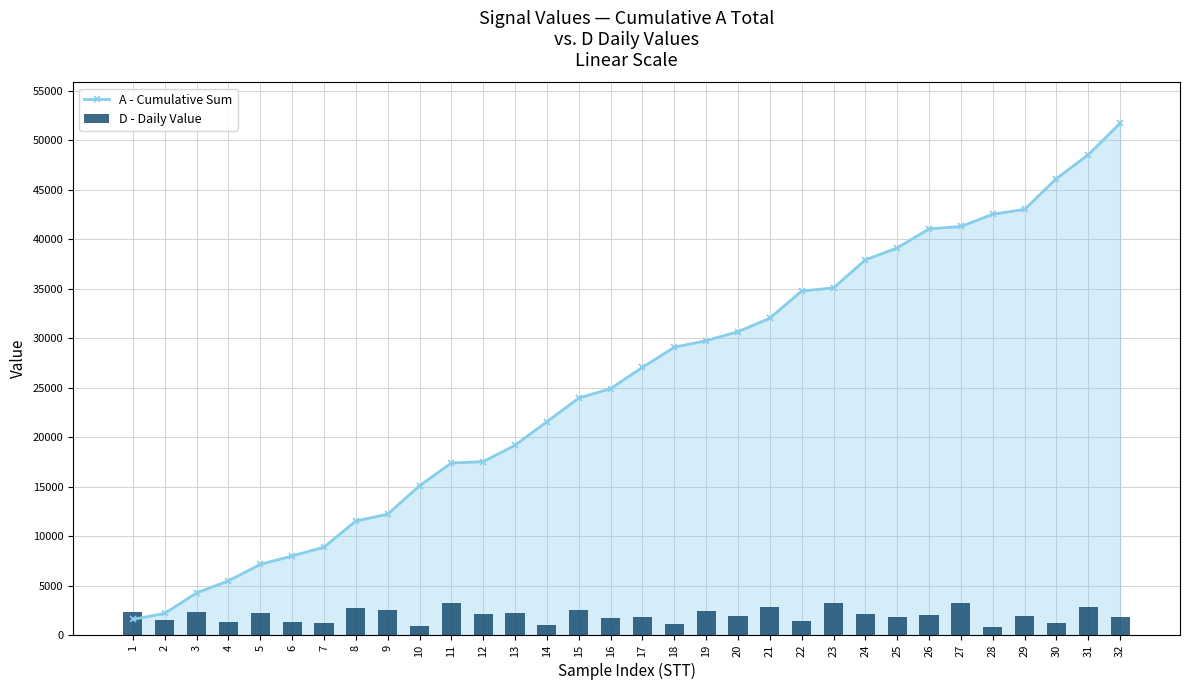

Is it true that A - Cumulative Sum equals 14458 at 15?

False